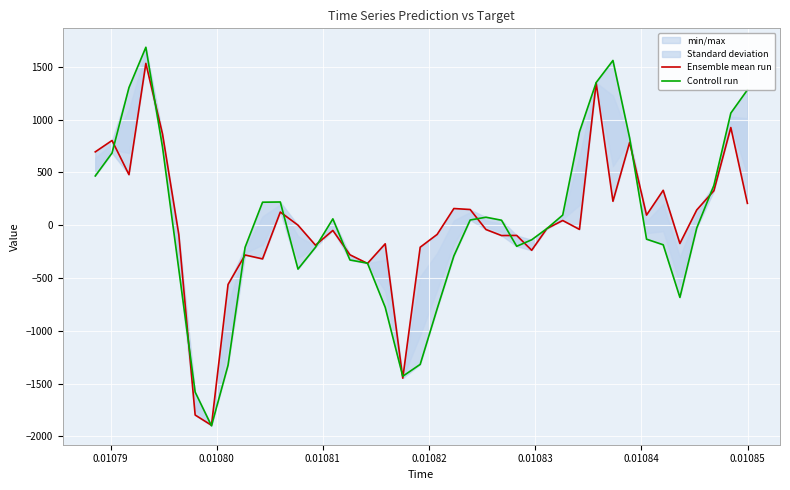

Is the value of Controll run at 0.01084 greater than the value of Ensemble mean run at 26?

No